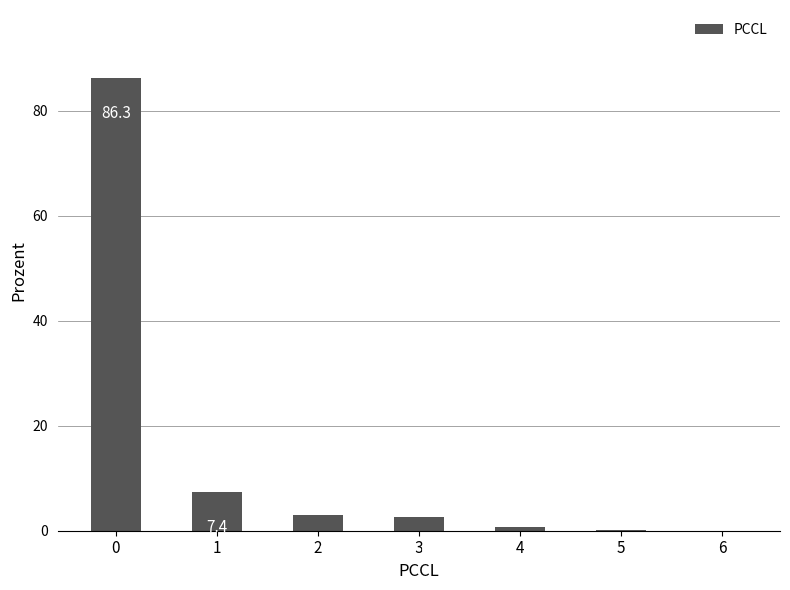

How many series are shown in this chart?

1